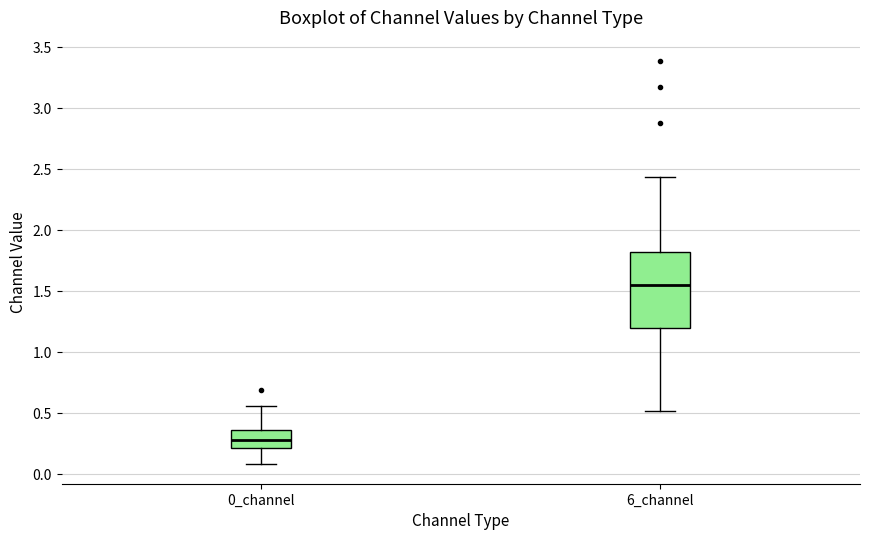

Where does the lower whisker of the box for 0_channel end on the y-axis? The values are not printed on the chart, so give them approximately, as read against the axis.

0.10